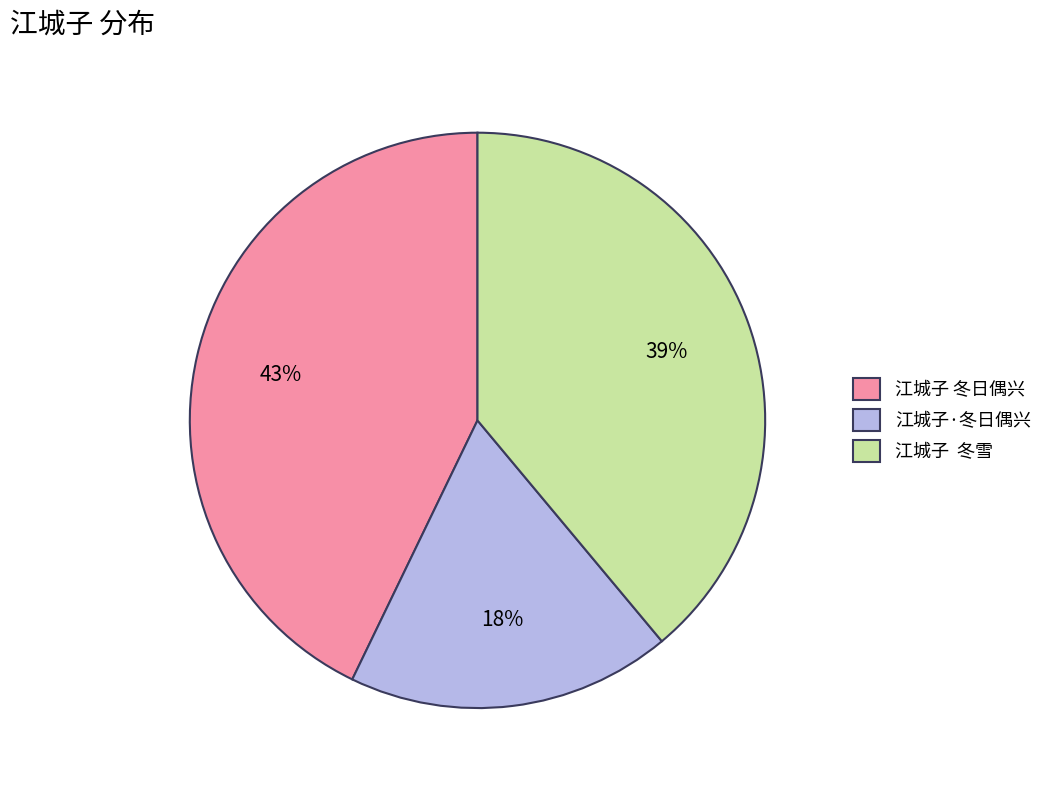

Count the number of slices in the pie.

3